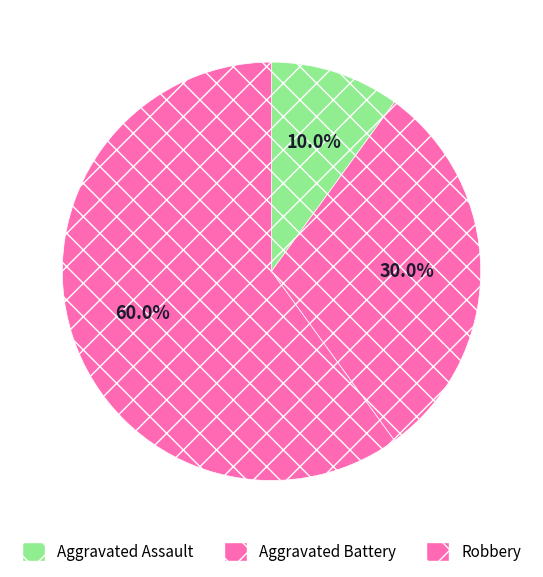

Which slice represents more than half of the pie?

Robbery